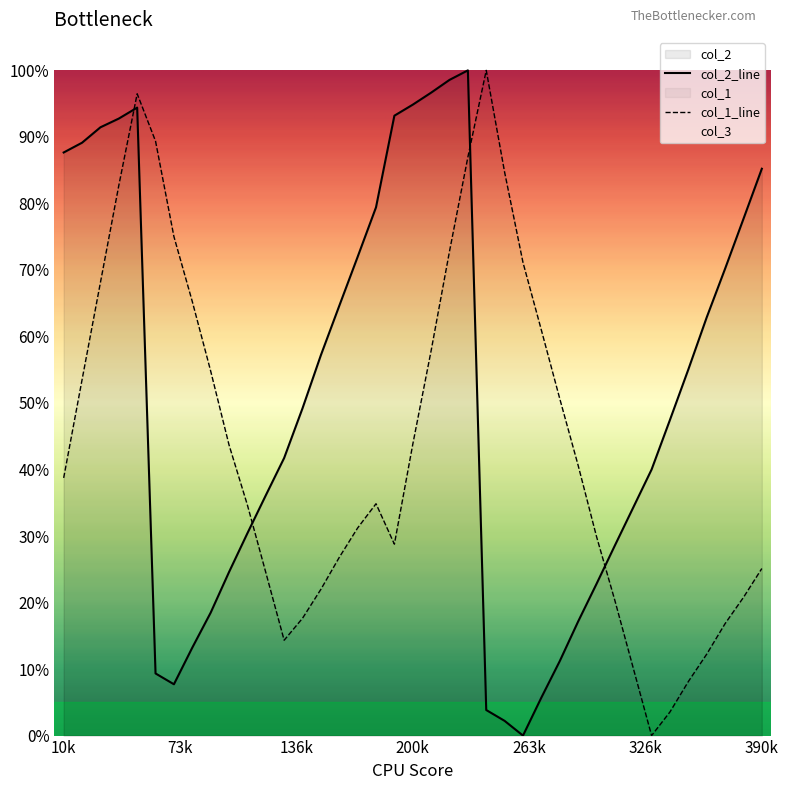

How many data points in col_1 are above 0?

38